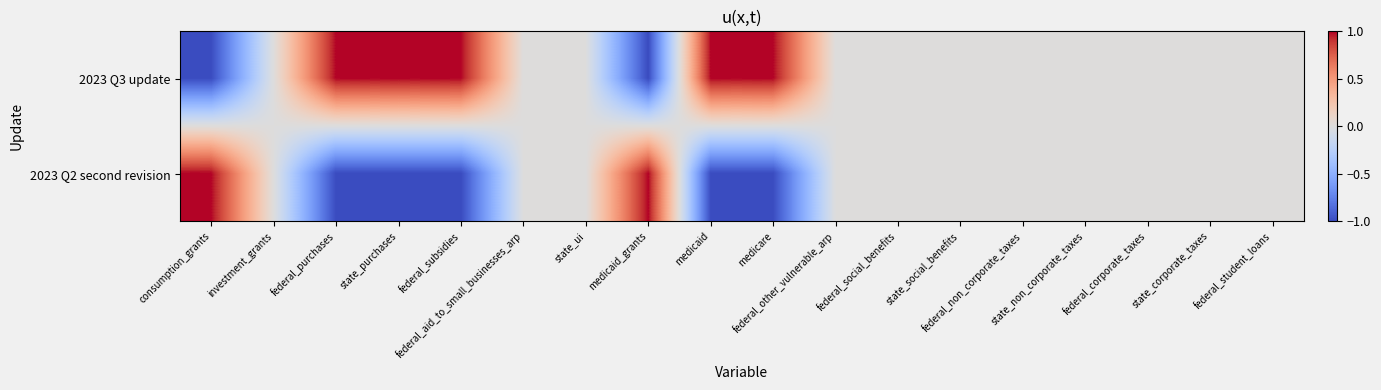

Reading right to left, what are all the values shown in this chart?

2023 Q3 update: federal_student_loans=0	state_corporate_taxes=0	federal_corporate_taxes=0	state_non_corporate_taxes=0	federal_non_corporate_taxes=0	state_social_benefits=0	federal_social_benefits=0	federal_other_vulnerable_arp=0	medicare=1	medicaid=1	medicaid_grants=-1	state_ui=0	federal_aid_to_small_businesses_arp=0	federal_subsidies=1	state_purchases=1	federal_purchases=1	investment_grants=0	consumption_grants=-1
2023 Q2 second revision: federal_student_loans=0	state_corporate_taxes=0	federal_corporate_taxes=0	state_non_corporate_taxes=0	federal_non_corporate_taxes=0	state_social_benefits=0	federal_social_benefits=0	federal_other_vulnerable_arp=0	medicare=-1	medicaid=-1	medicaid_grants=1	state_ui=0	federal_aid_to_small_businesses_arp=0	federal_subsidies=-1	state_purchases=-1	federal_purchases=-1	investment_grants=0	consumption_grants=1